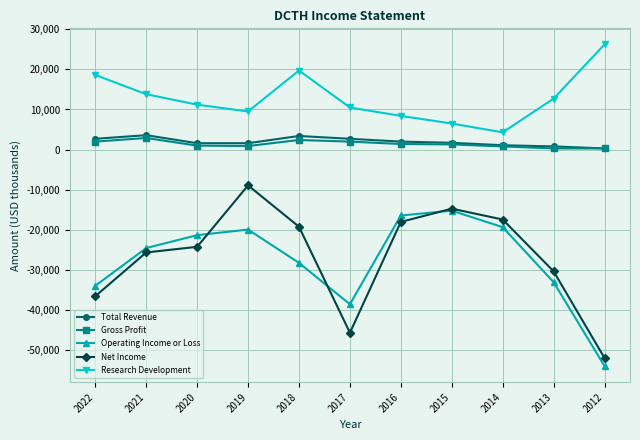

True or false: Research Development and Net Income intersect in this chart.

False